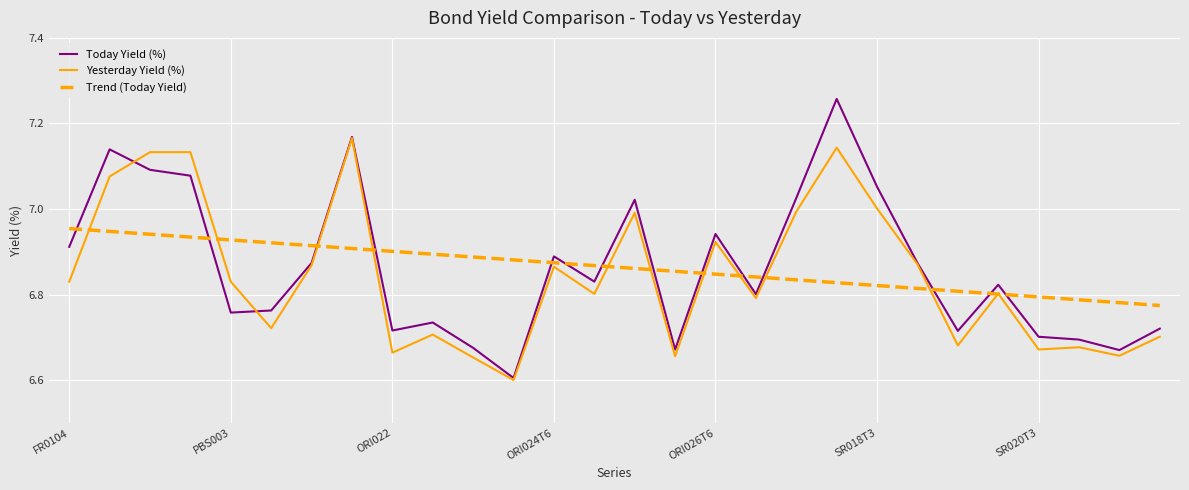

Which series has the largest range (max minus min)?

Today Yield (%)